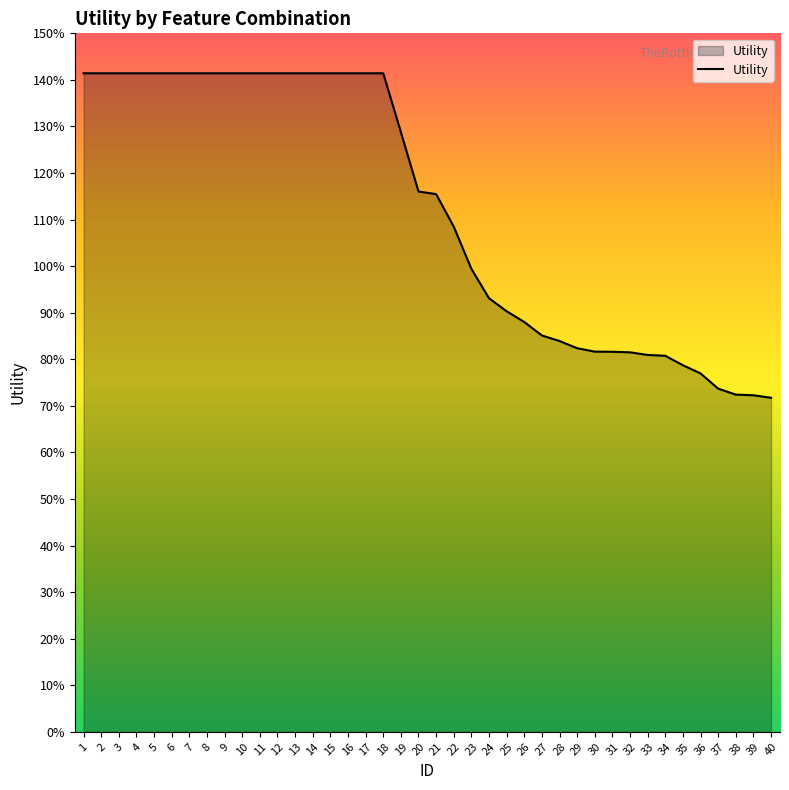

Reading left to right, what are all the values shown in this chart?

1.4	1.4	1.4	1.4	1.4	1.4	1.4	1.4	1.4	1.4	1.4	1.4	1.4	1.4	1.4	1.4	1.4	1.4	1.3	1.2	1.2	1.1	1.0	0.9	0.9	0.9	0.9	0.8	0.8	0.8	0.8	0.8	0.8	0.8	0.8	0.8	0.7	0.7	0.7	0.7